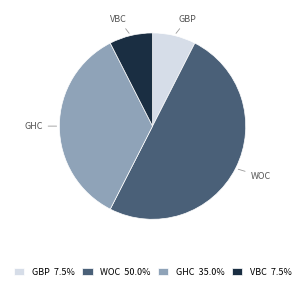

How many segments does this pie chart have?

4